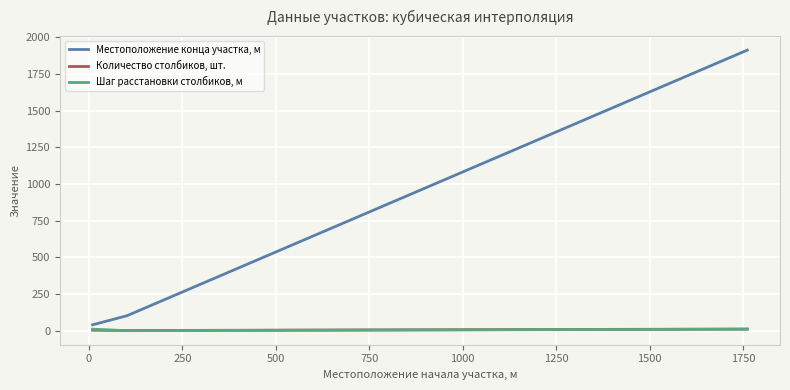

Rank the series by their maximum value, from lowest to highest.

Шаг расстановки столбиков, м, Количество столбиков, шт., Местоположение конца участка, м